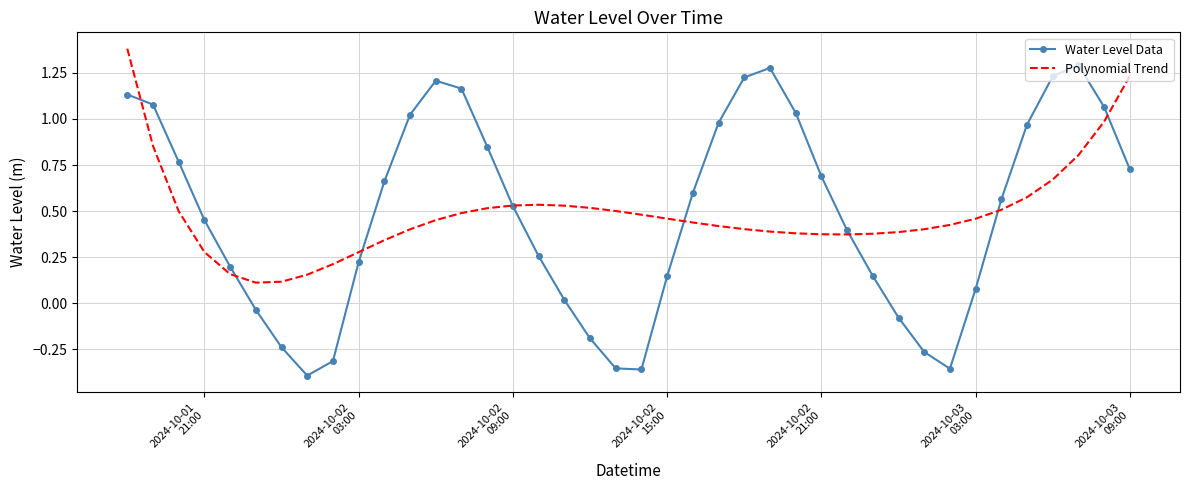

List the series in order of their peak value, lowest first.

Water Level Data, Polynomial Trend